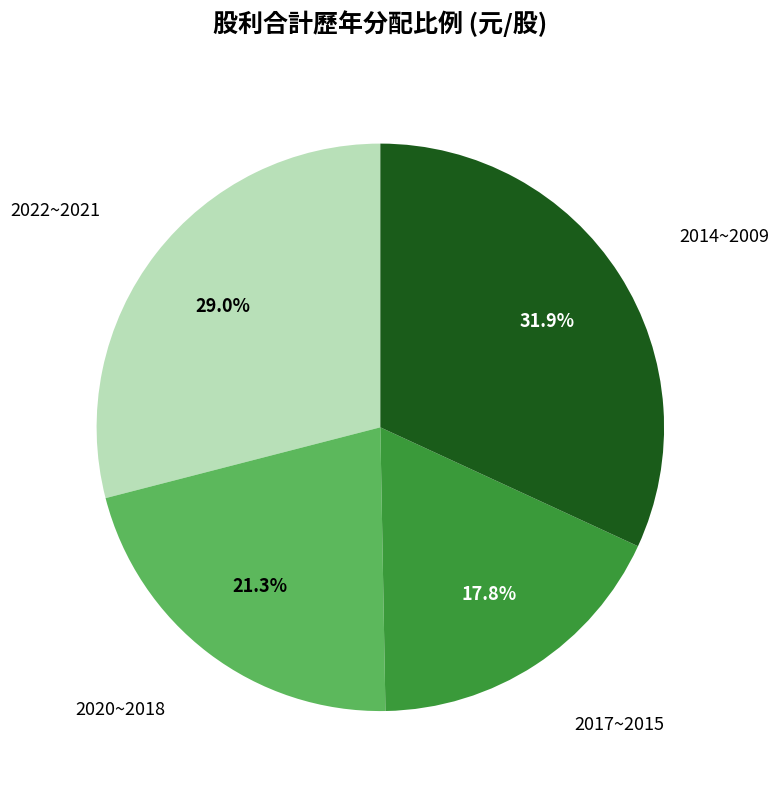

Is there any slice that represents more than half of the pie?

No